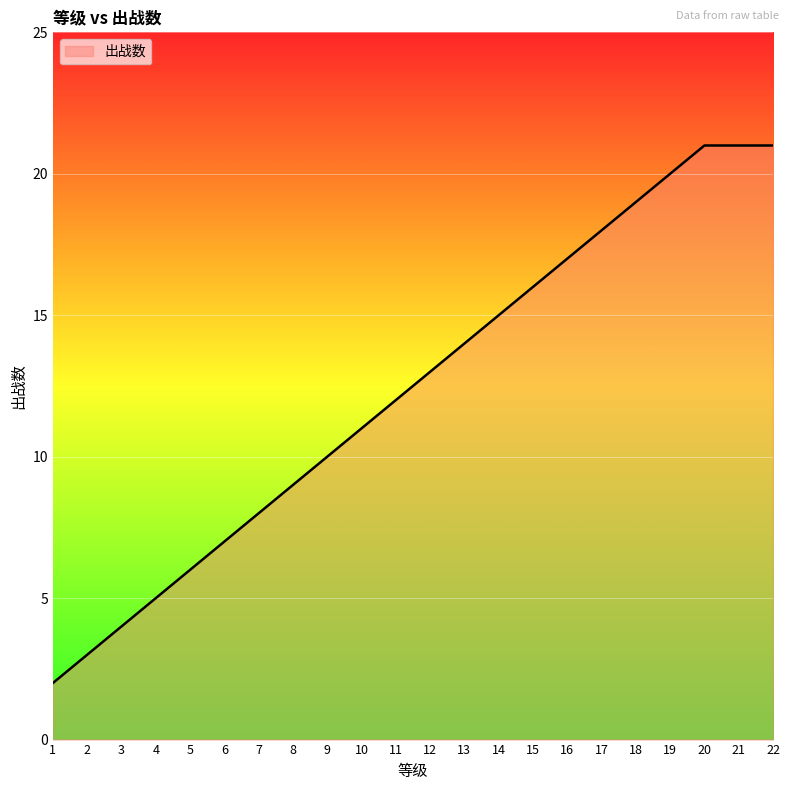

Read the value at 22.

21